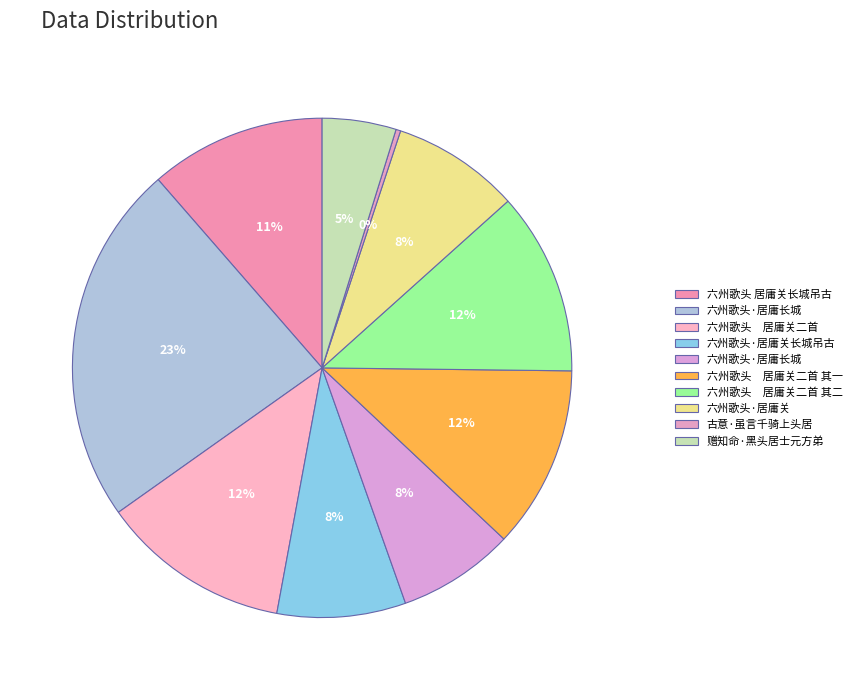

How many slices are in this pie chart?

10